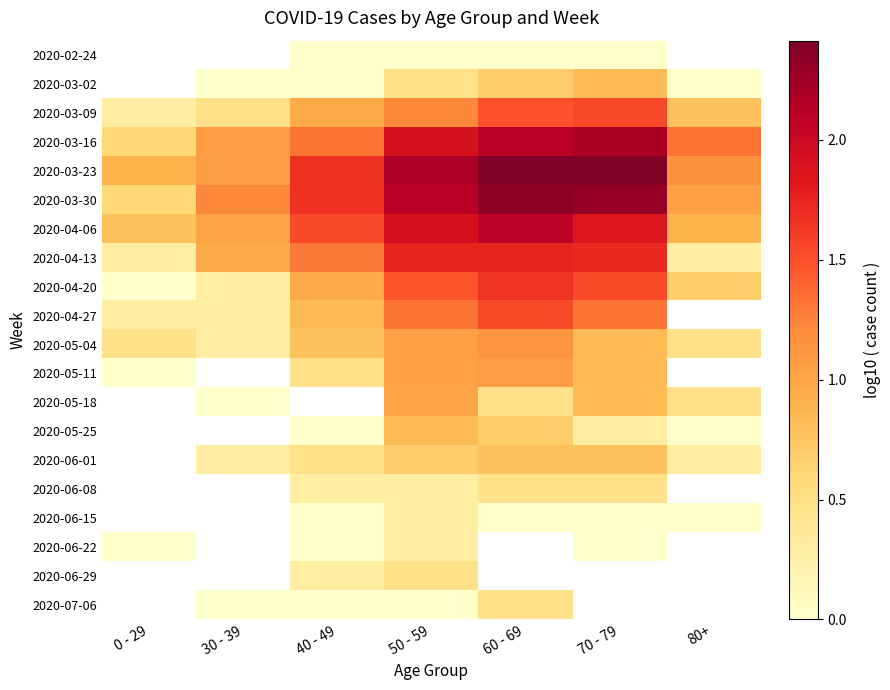

Between 40 - 49 and 70 - 79, which is larger?

40 - 49